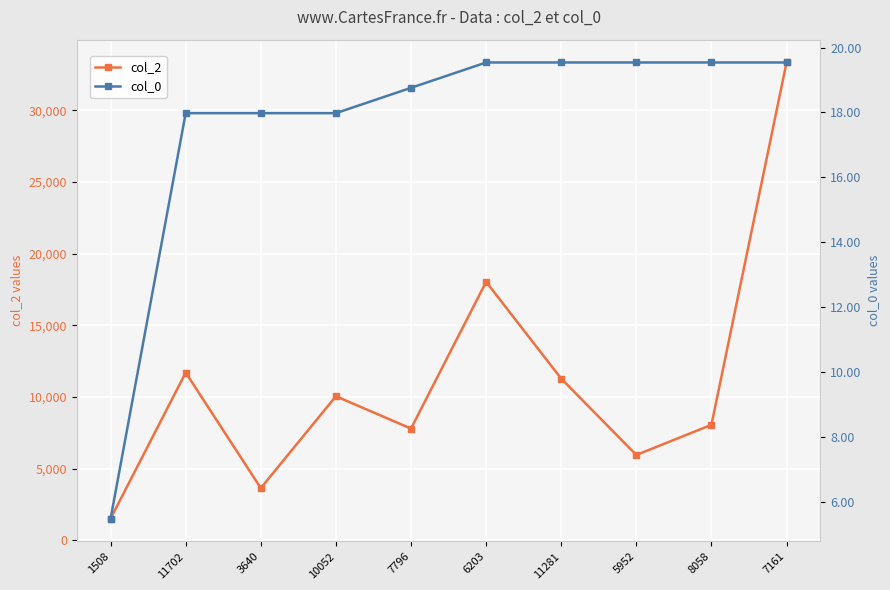

Rank the categories by col_2 value from lowest to highest.

1508, 3640, 5952, 7796, 8058, 10052, 11281, 11702, 6203, 7161